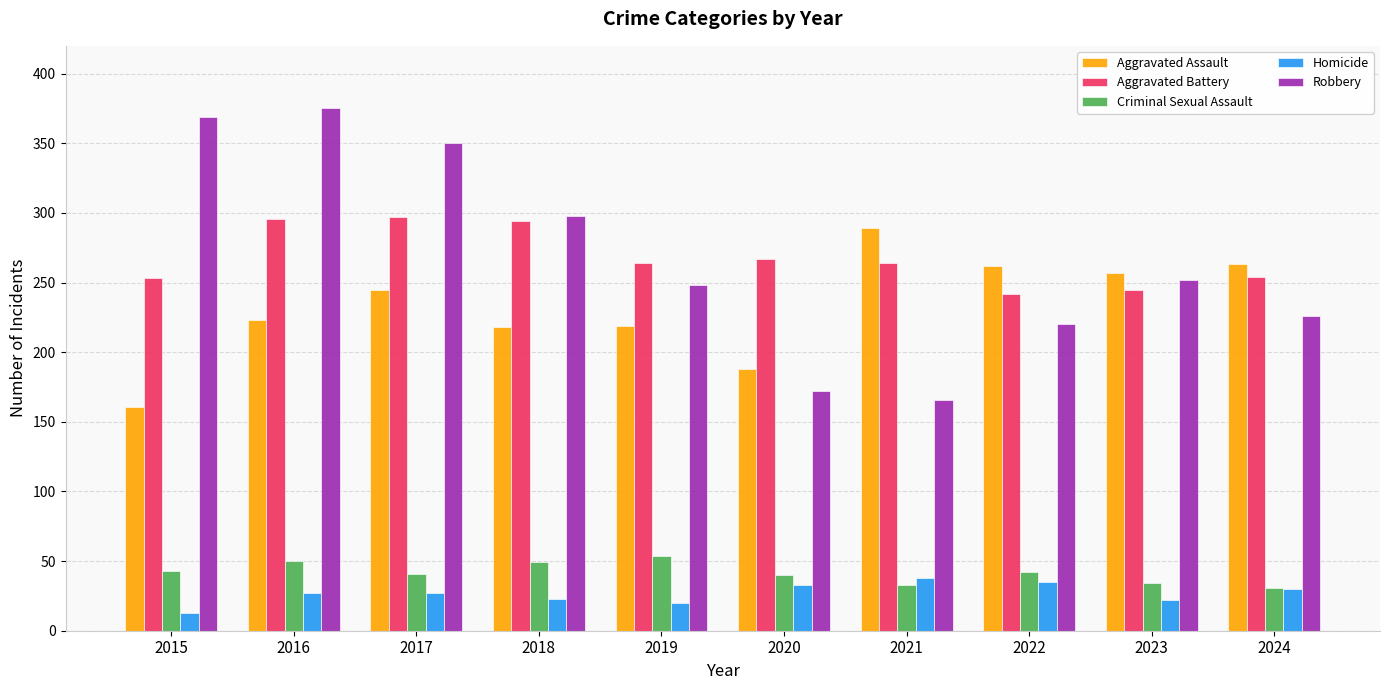

What is the difference between the Homicide values at 2016 and 2019?

7